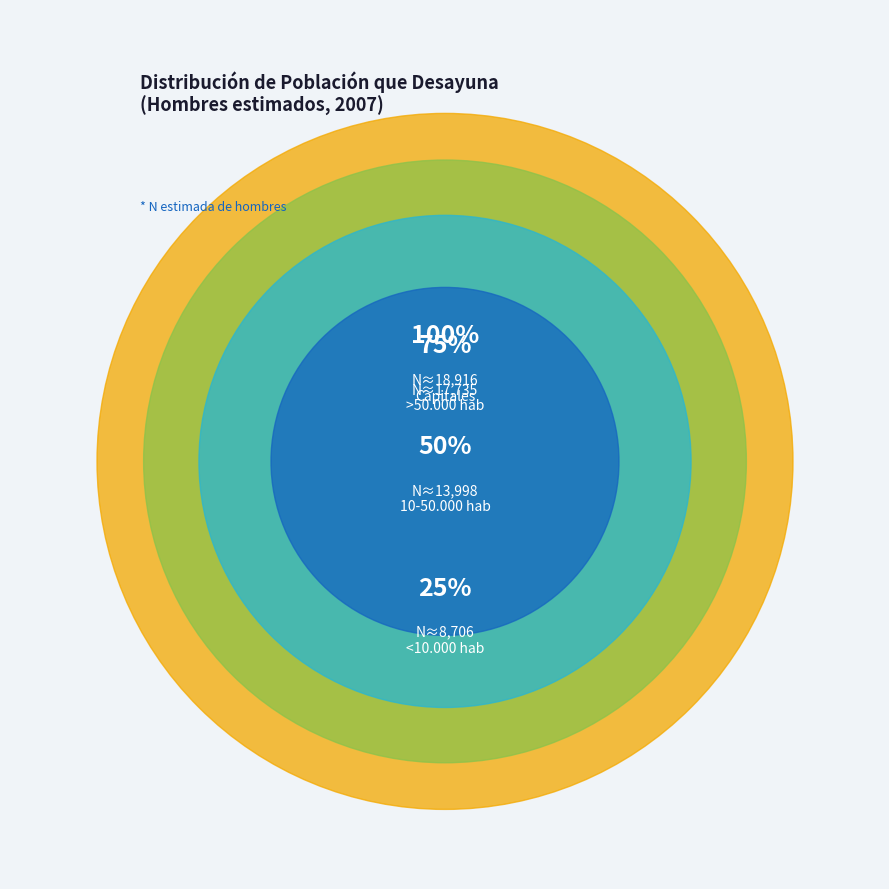

Which slice is the largest?

Capitales